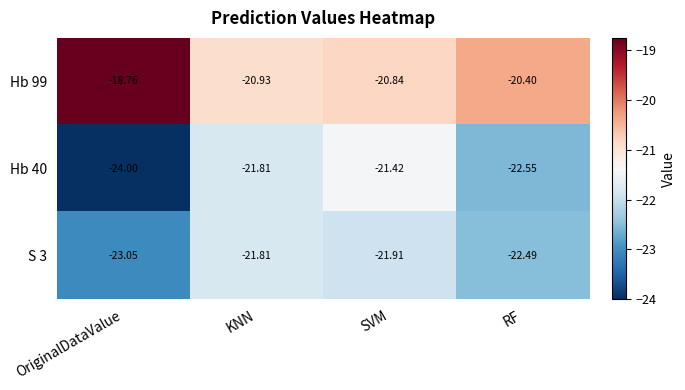

Rank the series by their maximum value, from highest to lowest.

Hb 99, Hb 40, S 3